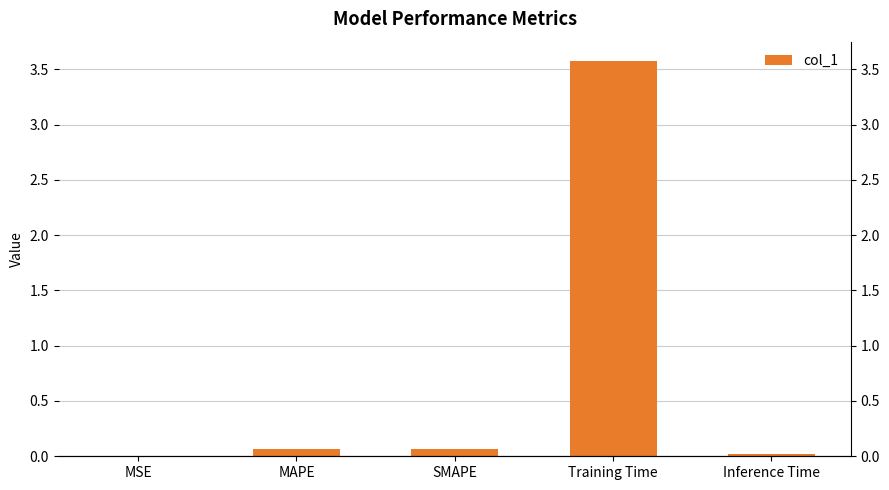

What is the greatest value displayed?

3.6